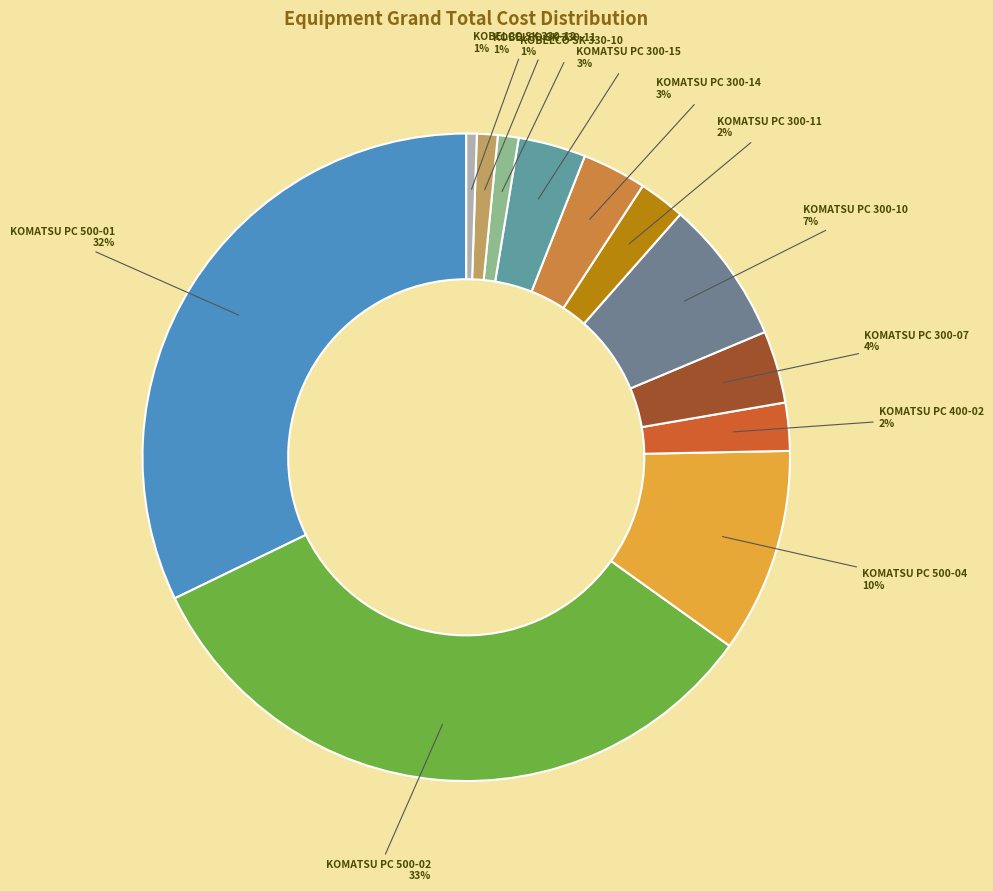

Is KOMATSU PC 300-10 the majority of the pie?

No